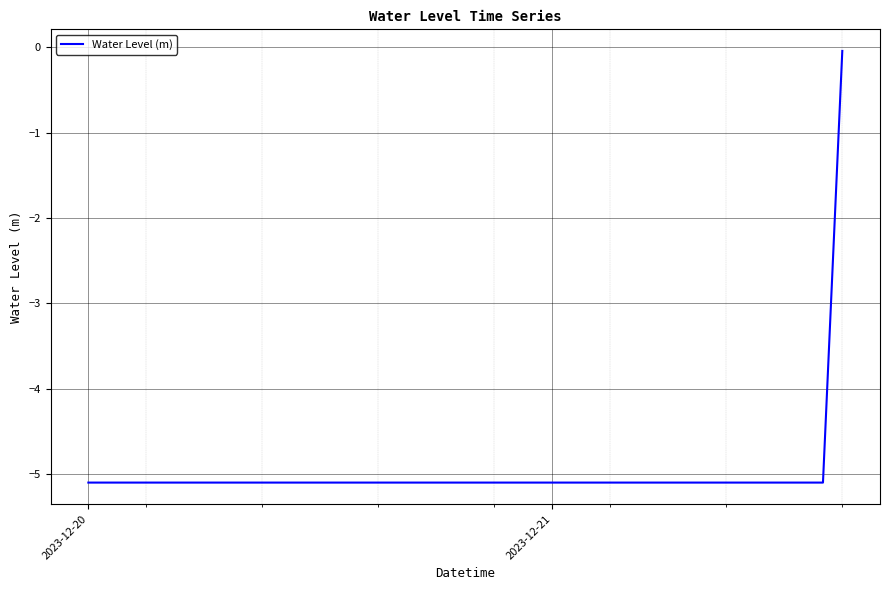

What is the smallest value displayed?

-5.1